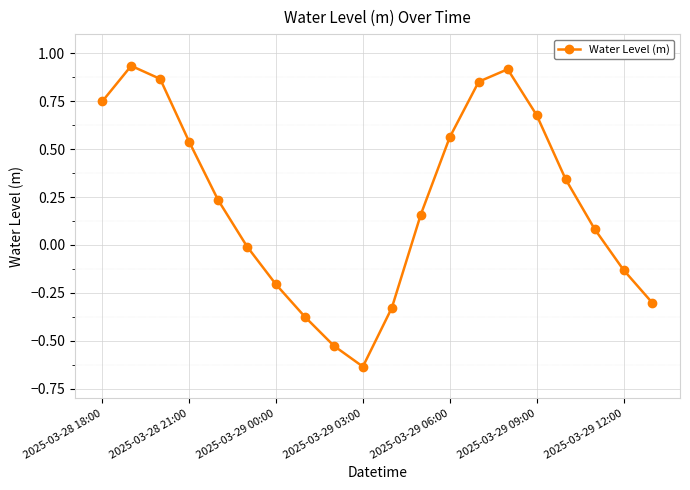

How many points are higher than both their immediate neighbors (excluding endpoints)?

2